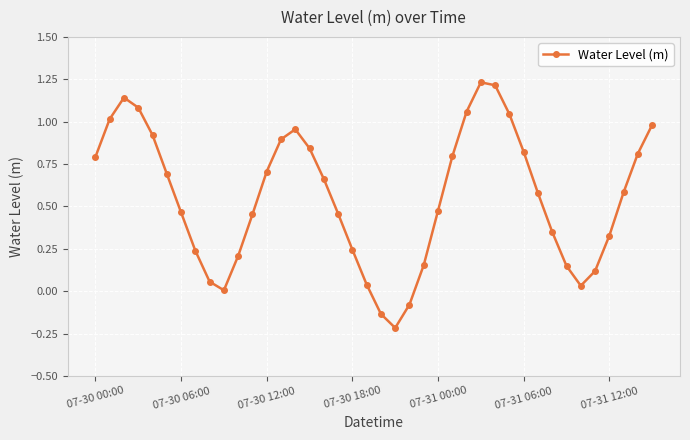

Does the chart display data point markers on the line(s)?

Yes